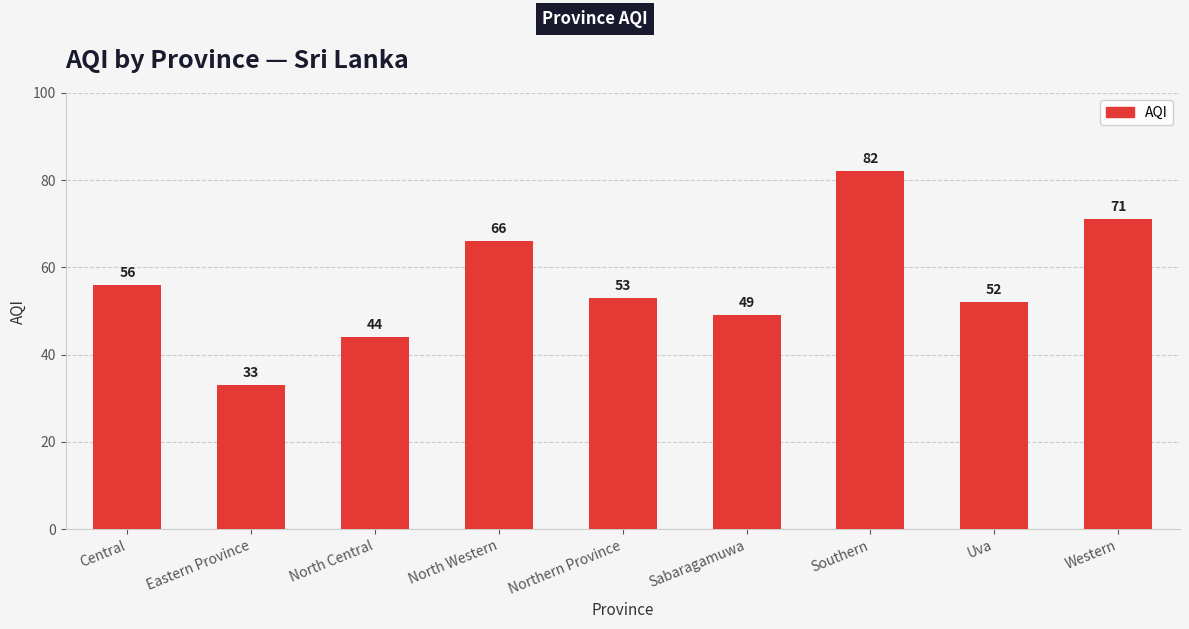

The value at Central is 98. True or false?

False